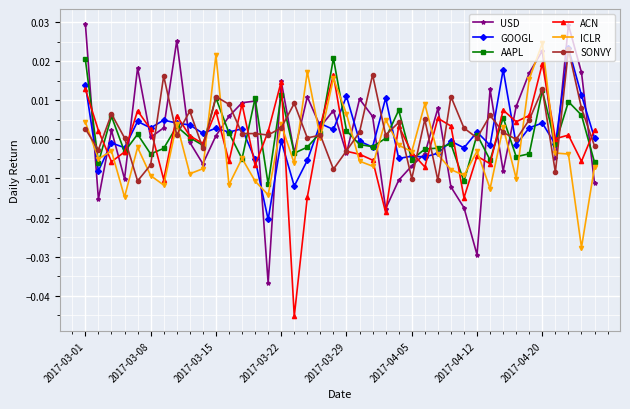

Which series ends up on top after the final intersection of USD and ICLR?

ICLR